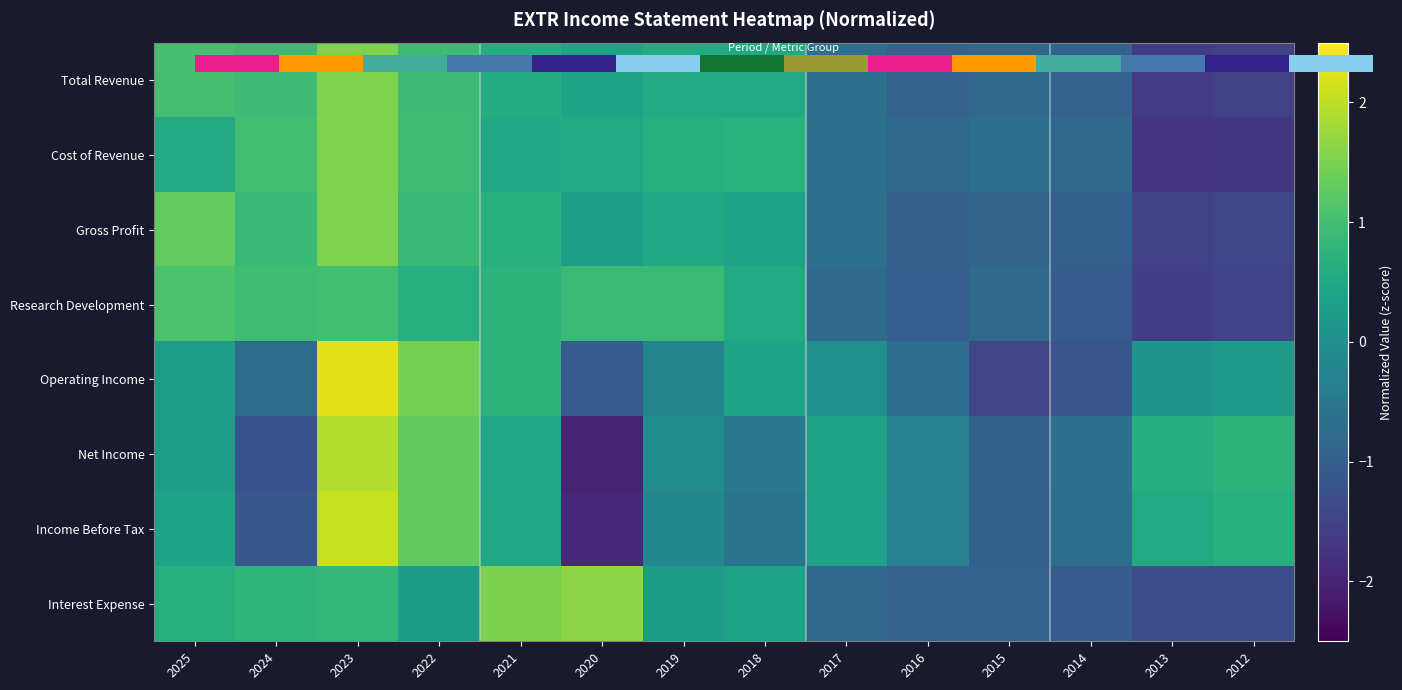

Read the Research Development value at 2015.

-0.8